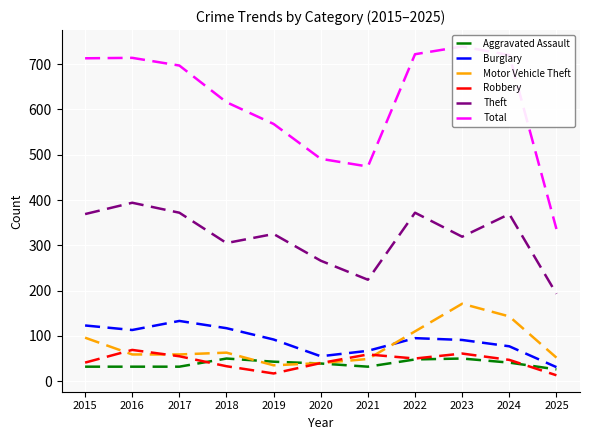

True or false: Burglary and Theft intersect in this chart.

False